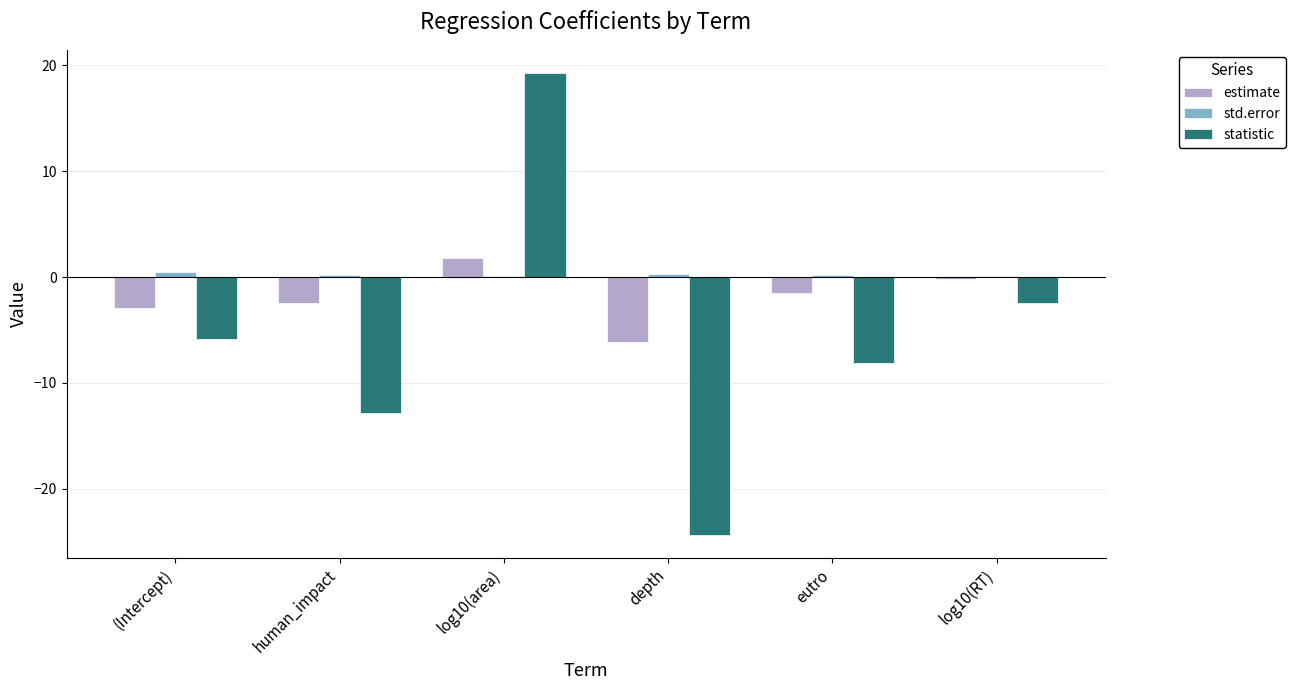

Which series has the largest total across all categories?

std.error